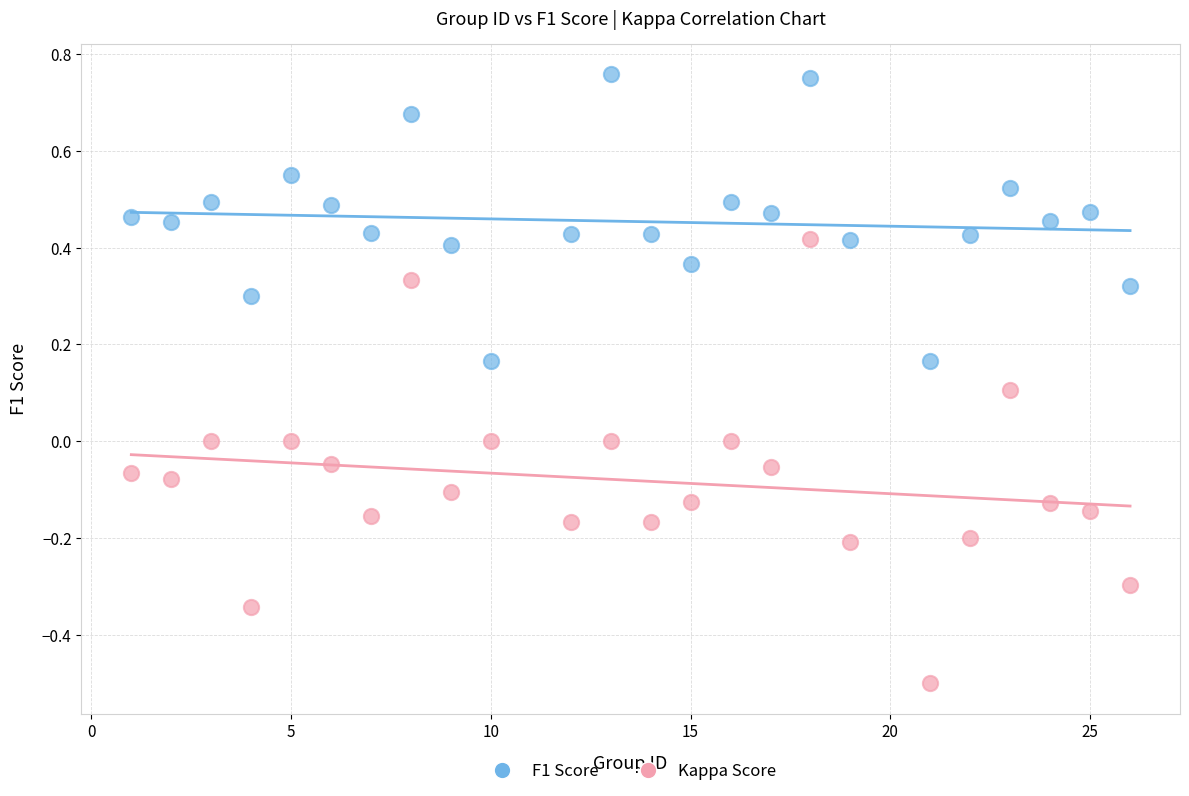

Which series reaches the minimum Y coordinate?

Kappa Score